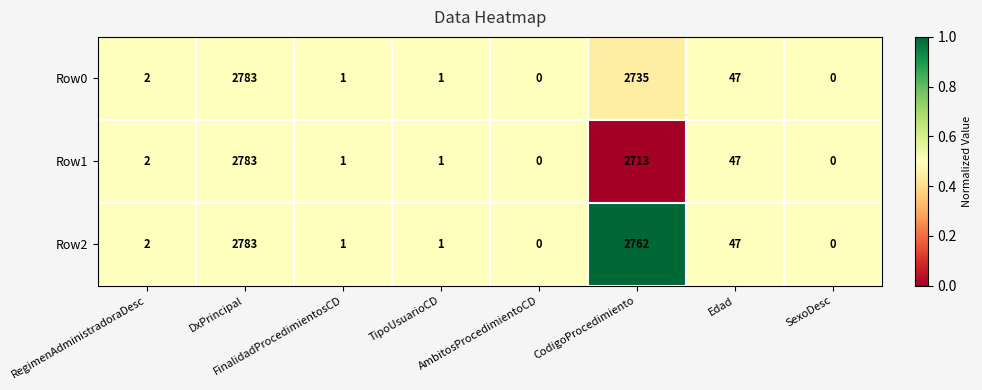

List the series in order of their overall mean, highest first.

Row2, Row0, Row1